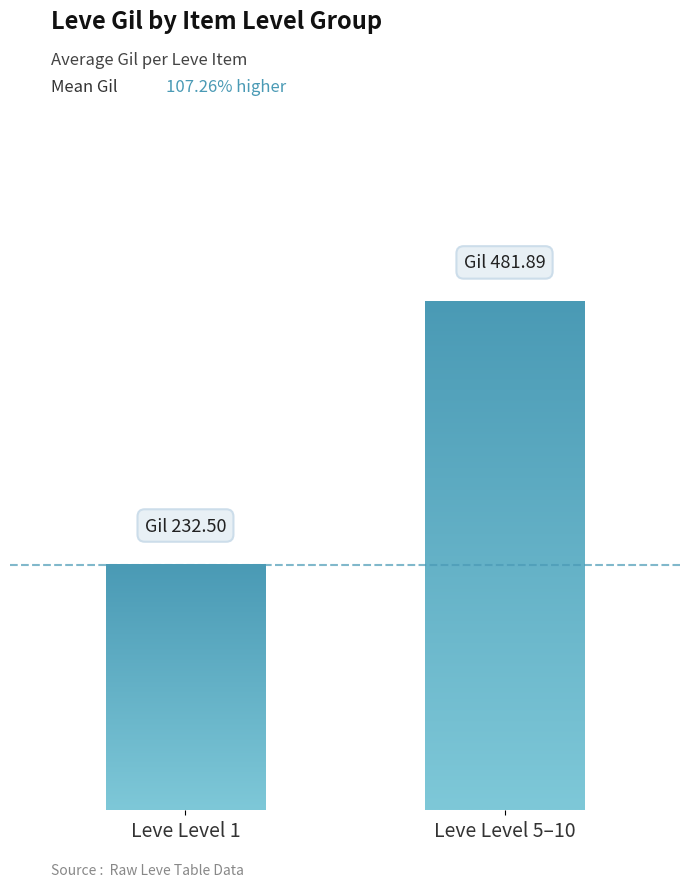

Are the bars horizontal?

No